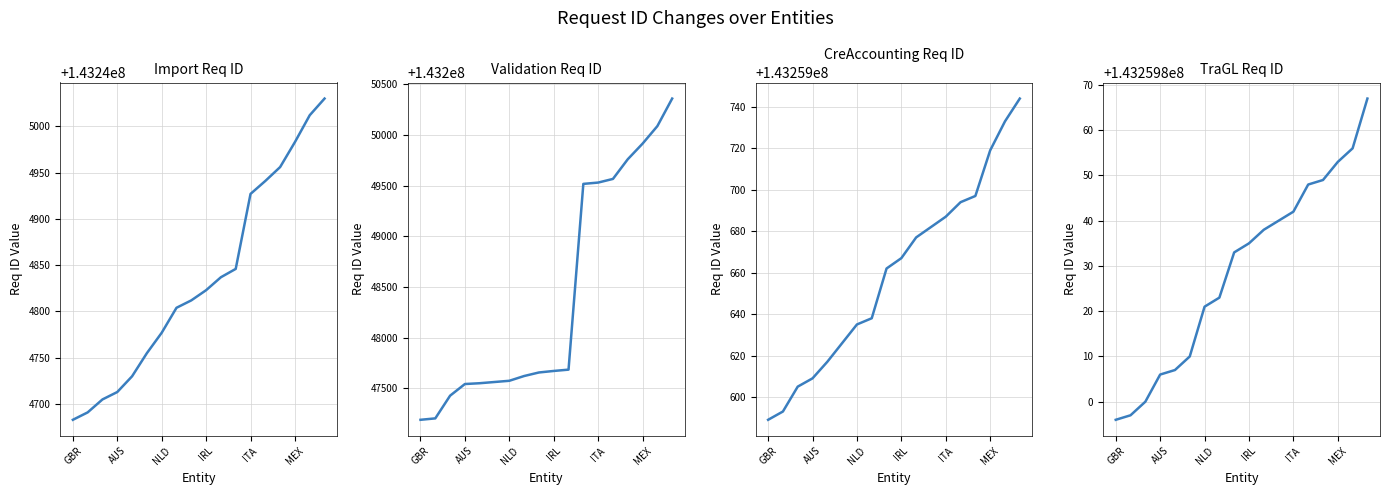

Is this an area chart (filled region under the line)?

No